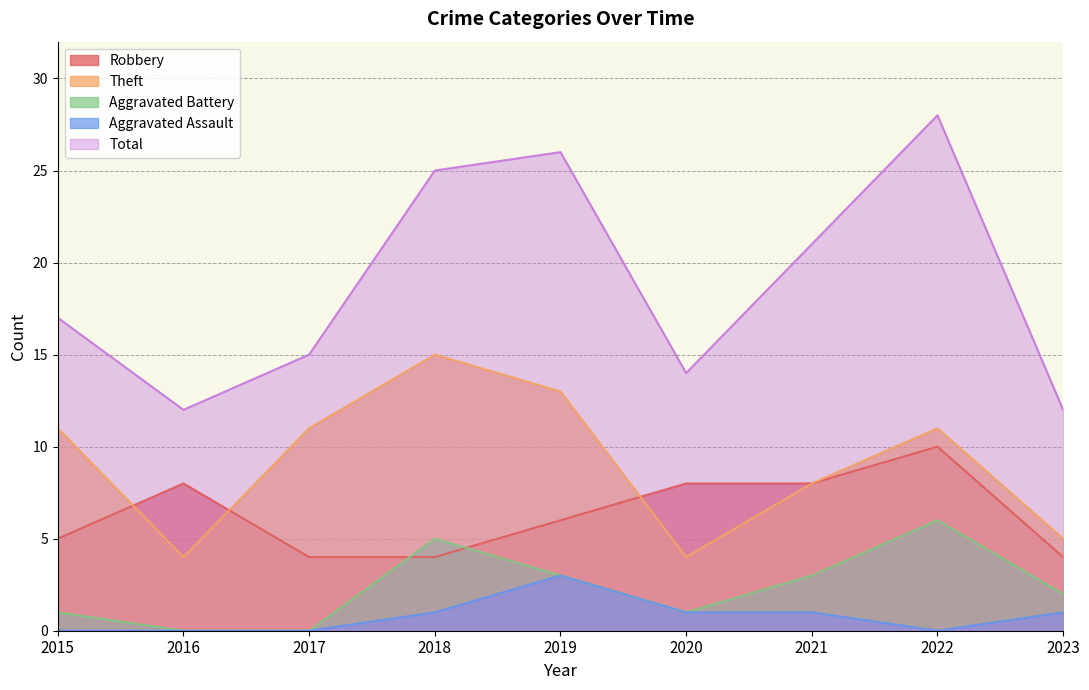

Where does the Robbery series first go above 6?

2016